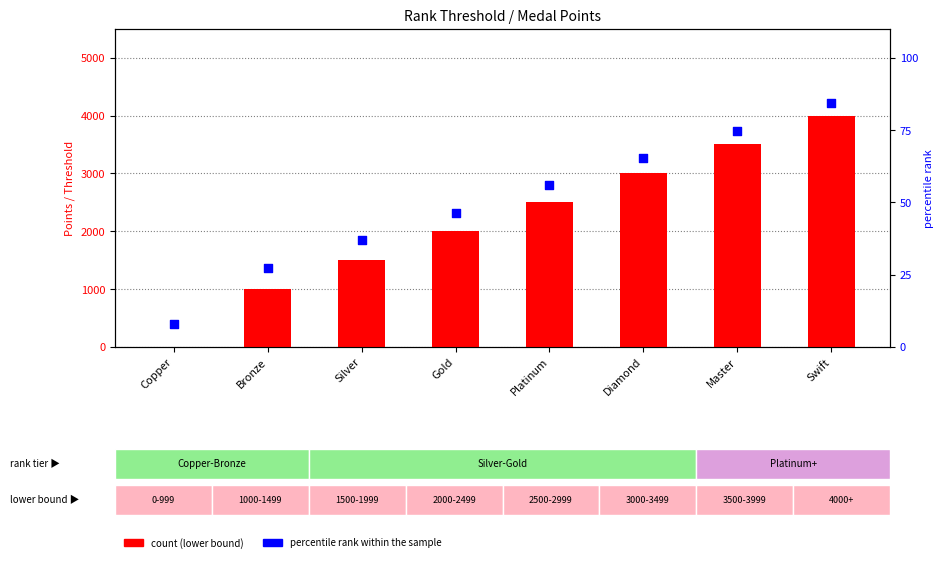

At which category is the sum across all series the highest?

Swift